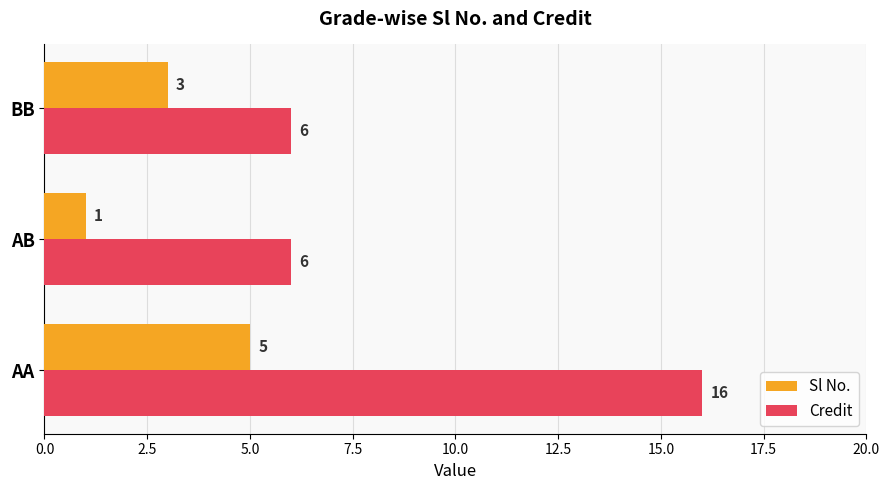

What are all the series names shown in the legend?

Sl No., Credit